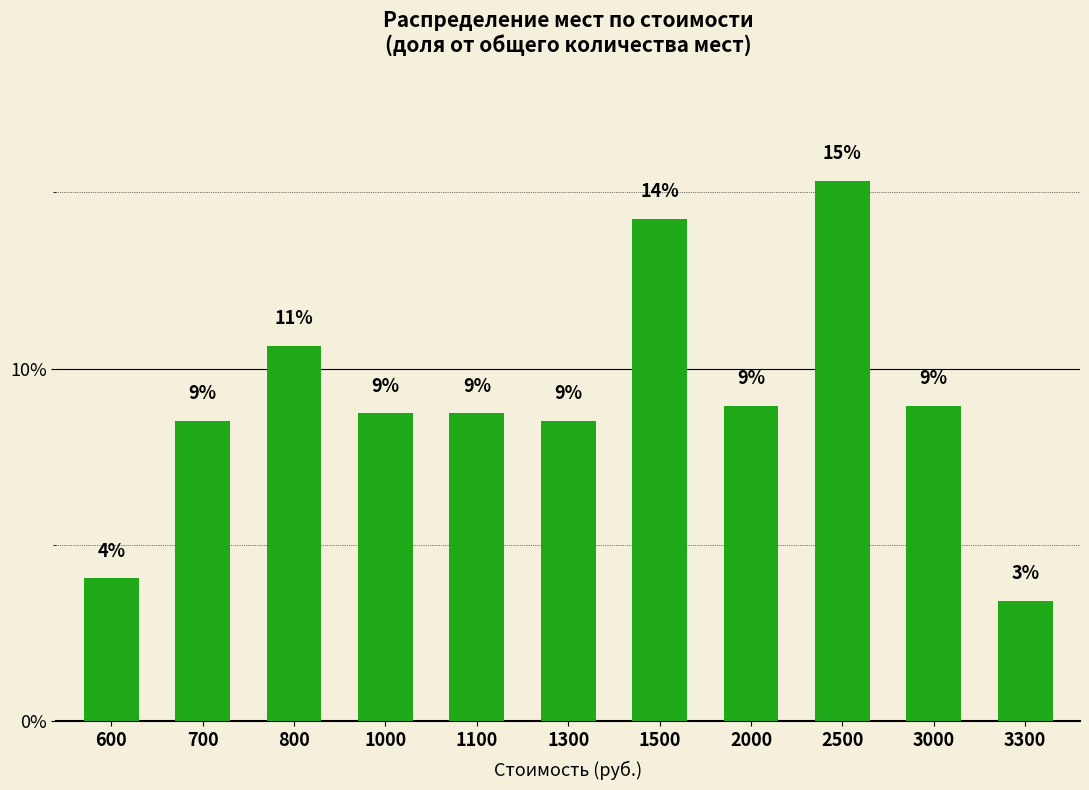

What is the sum of the values at 600 and 1500?

18.3